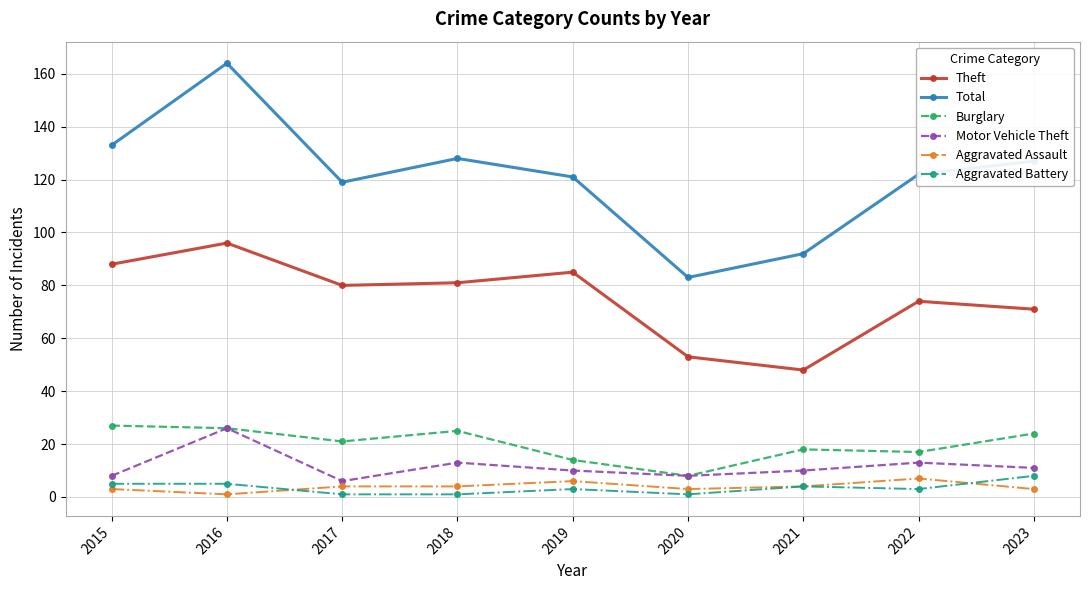

True or false: Total has more than 0 interior local peaks.

True